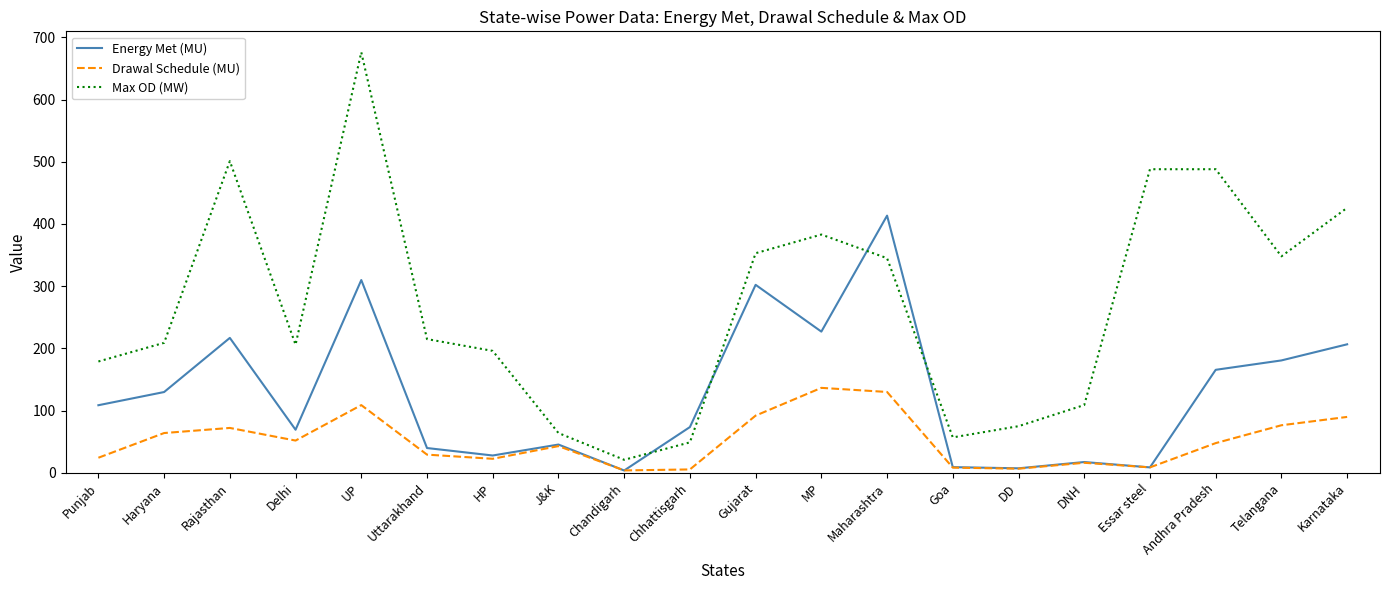

What is the highest value of the Drawal Schedule (MU) series?

136.6